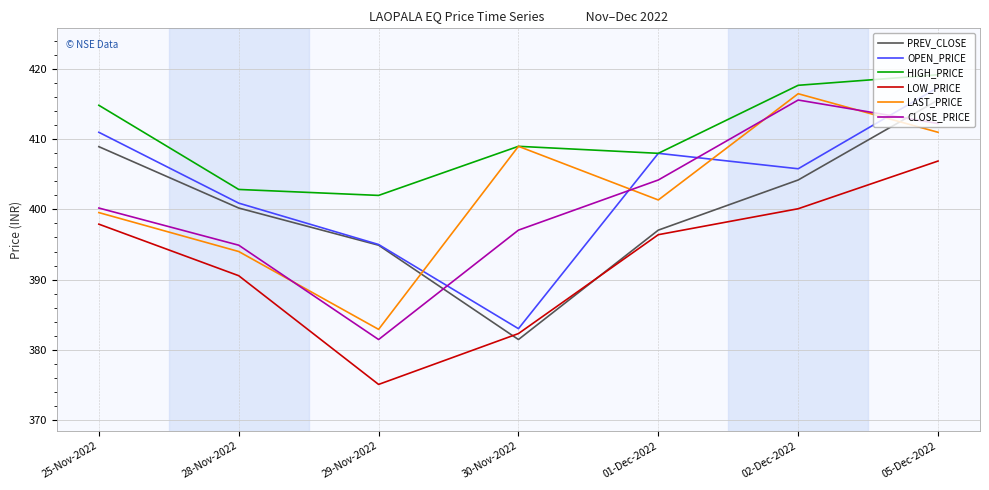

Where does the CLOSE_PRICE series first go above 400?

25-Nov-2022